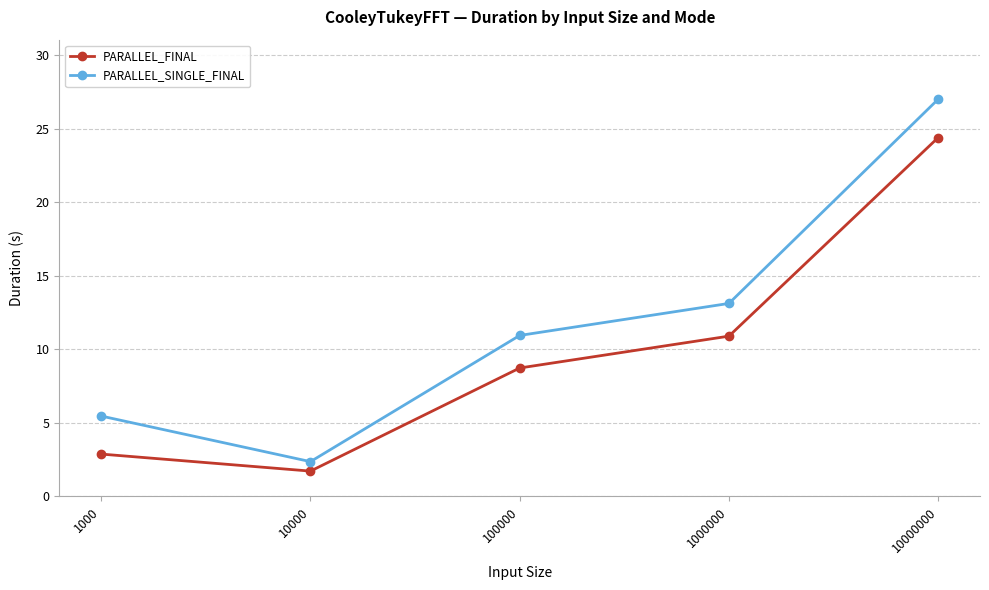

How many interior local valleys does the PARALLEL_FINAL series have?

1